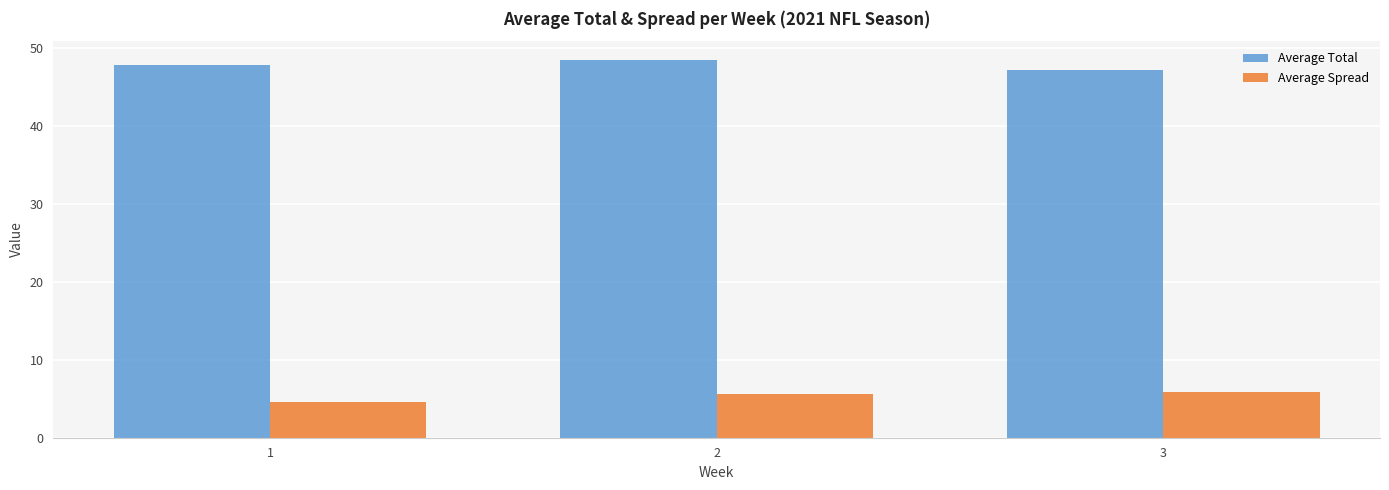

Reading left to right, extract all data points from this chart.

Average Total: 1=47.8	2=48.4	3=47.2
Average Spread: 1=4.6	2=5.6	3=5.8